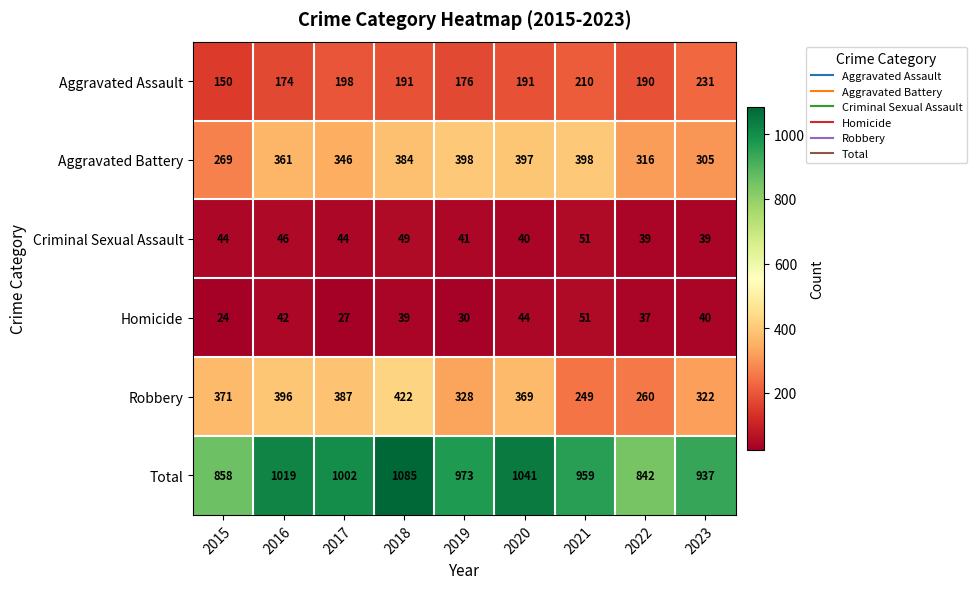

How many data points does each series have?

9